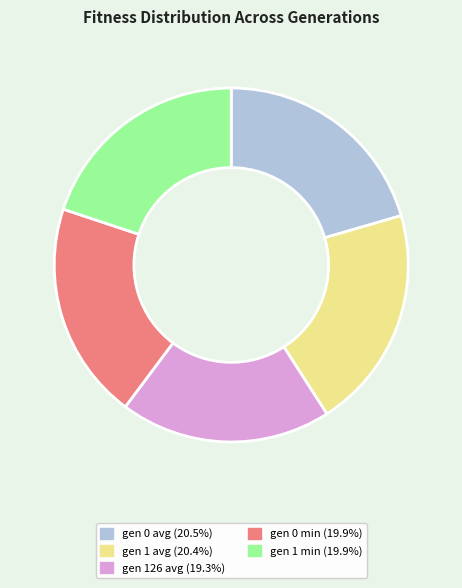

Does gen 126 avg account for over 50% of the chart?

No